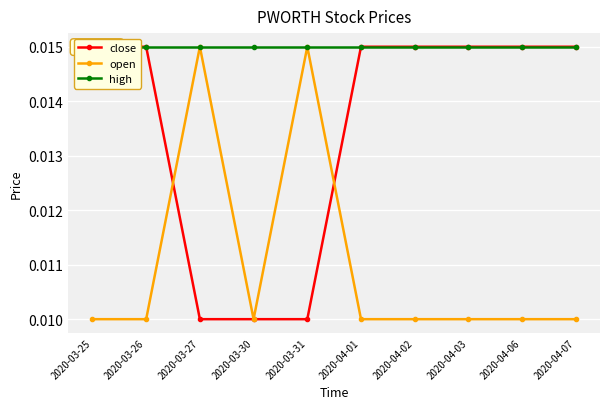

How many times do open and close cross each other?

2